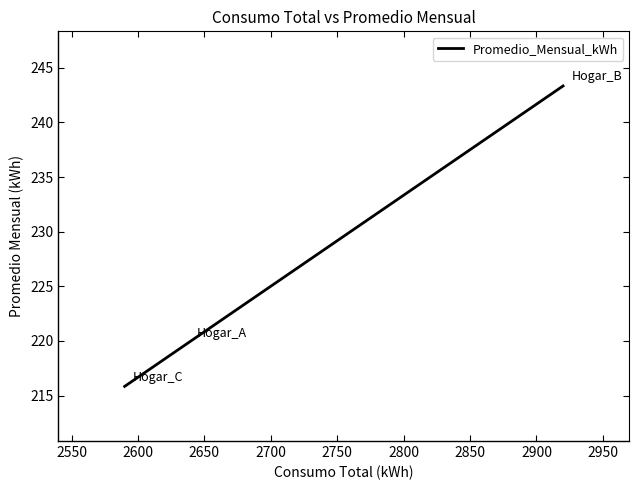

What is the maximum value shown in the chart?

243.3